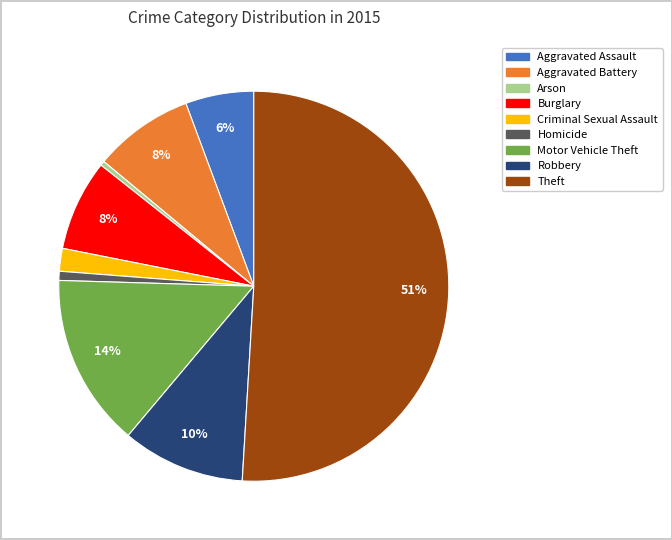

What is the majority slice?

Theft